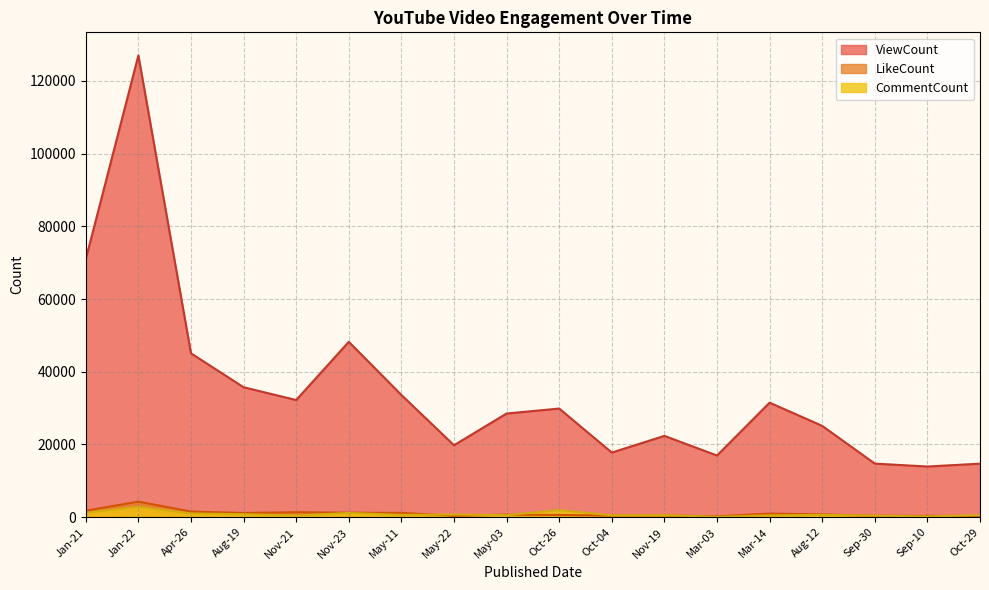

True or false: ViewCount and CommentCount cross at least once.

False